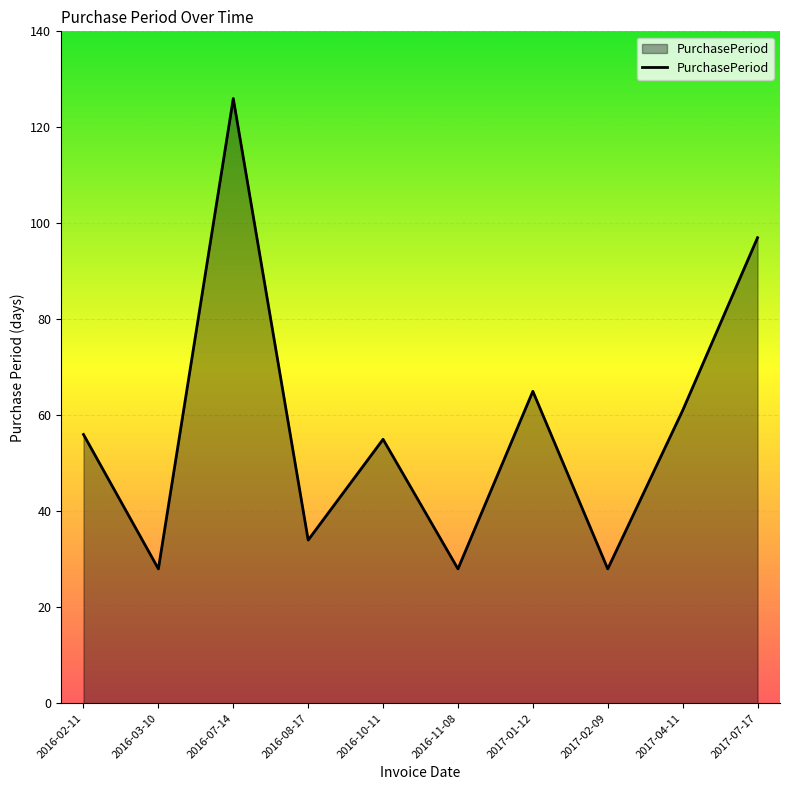

True or false: the data shows 56 at 2016-02-11.

True